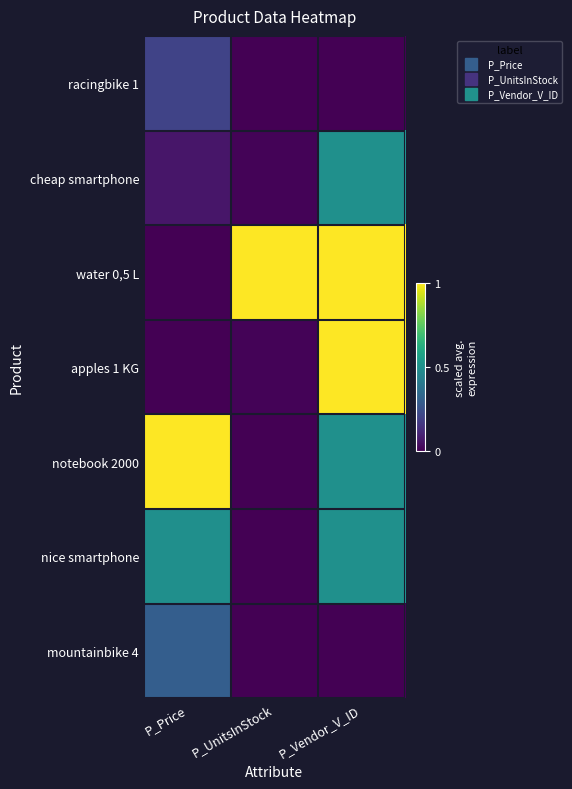

What is the greatest value displayed?

1.0